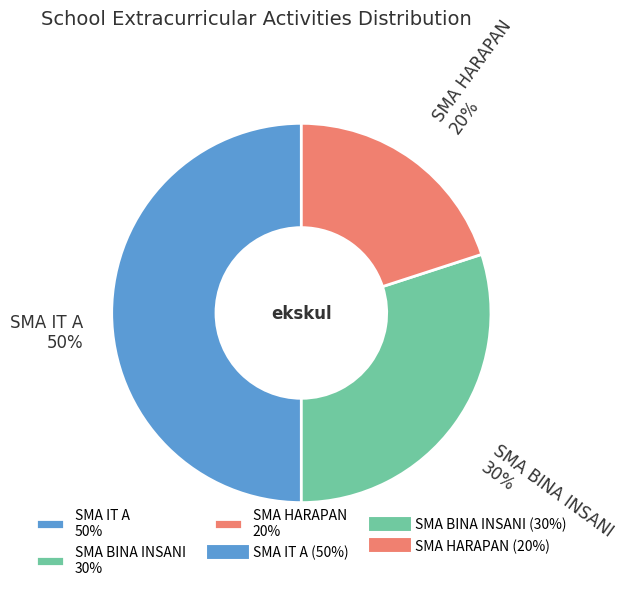

The SMA IT A slice represents 40% of the pie. True or false?

False